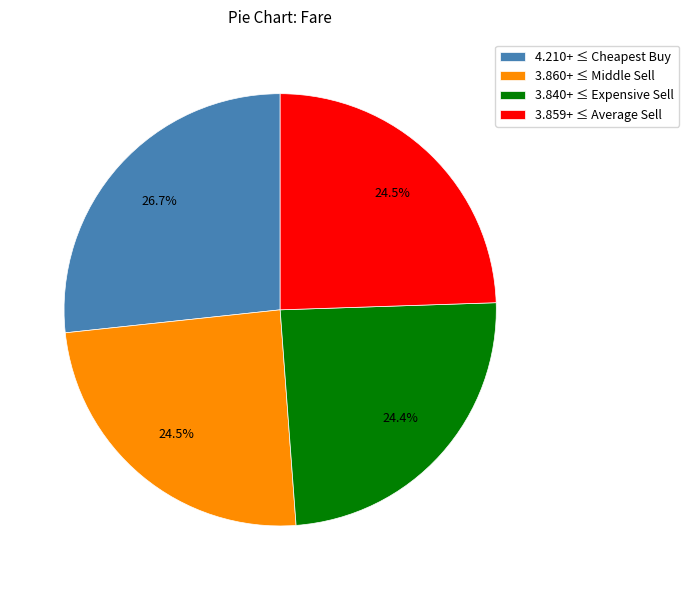

Between 3.840+ ≤ Expensive Sell and 4.210+ ≤ Cheapest Buy, which is larger?

4.210+ ≤ Cheapest Buy